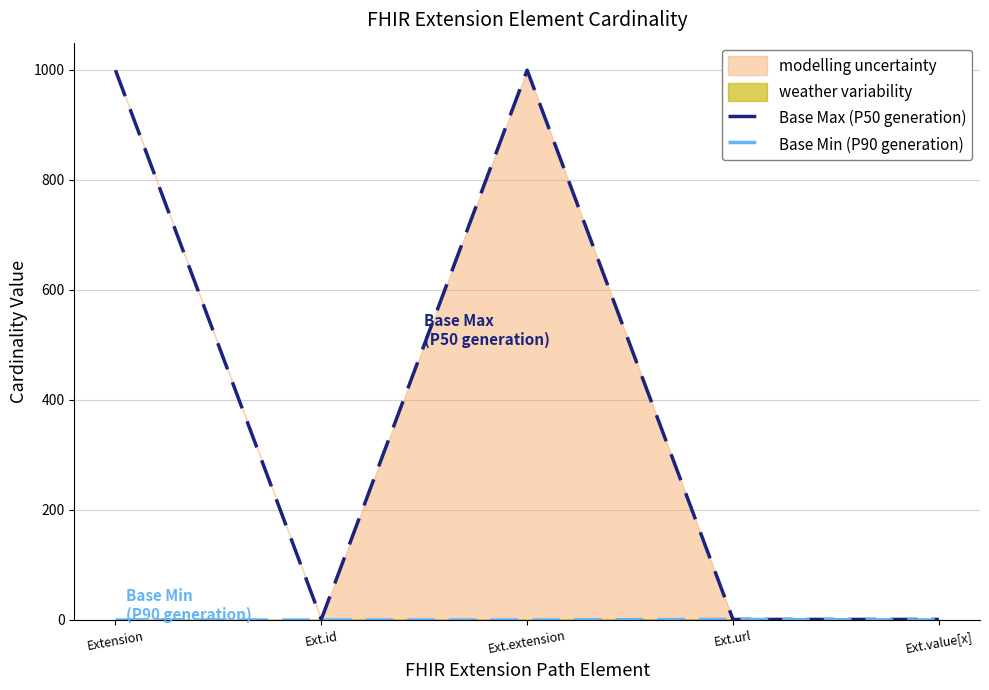

True or false: Base Min (P90 generation) and Base Max (P50 generation) cross at least once.

False